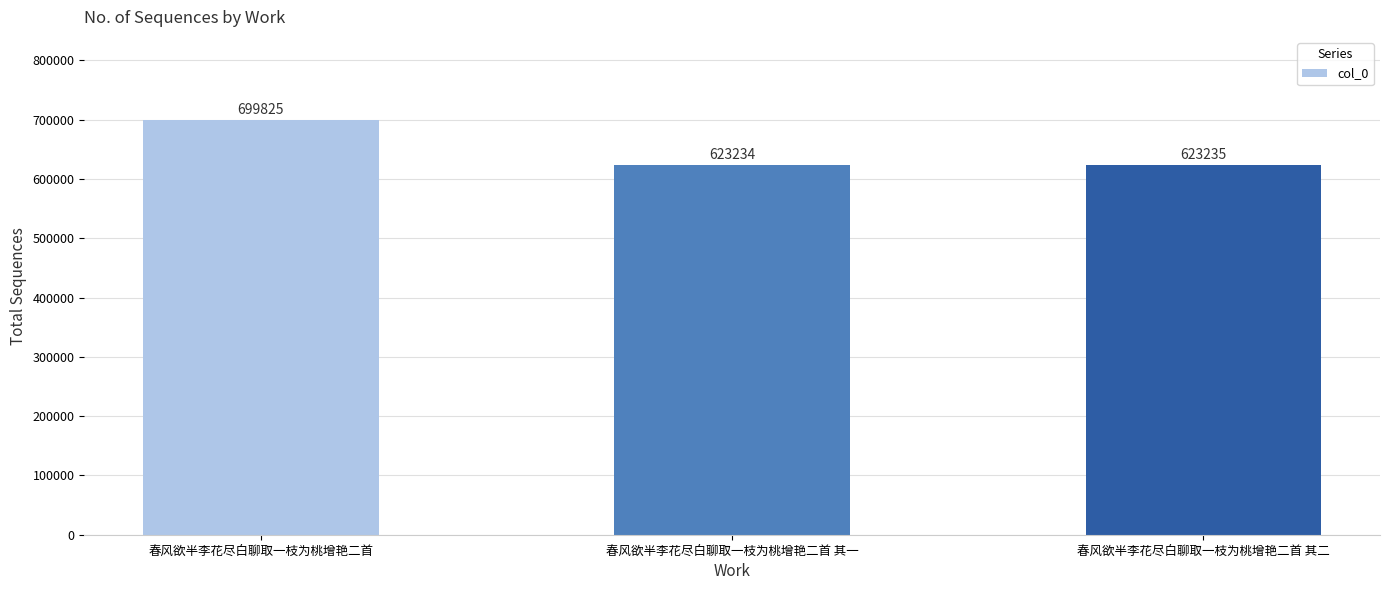

Does the chart contain any negative values?

No